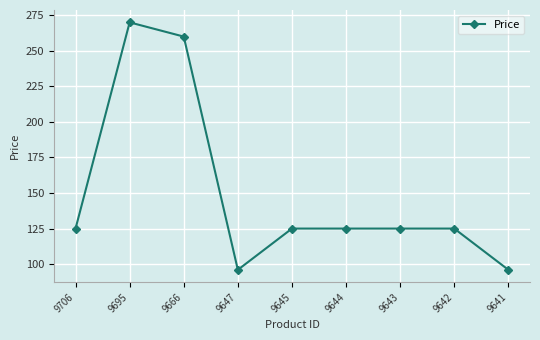

Where is the first local maximum?

9695